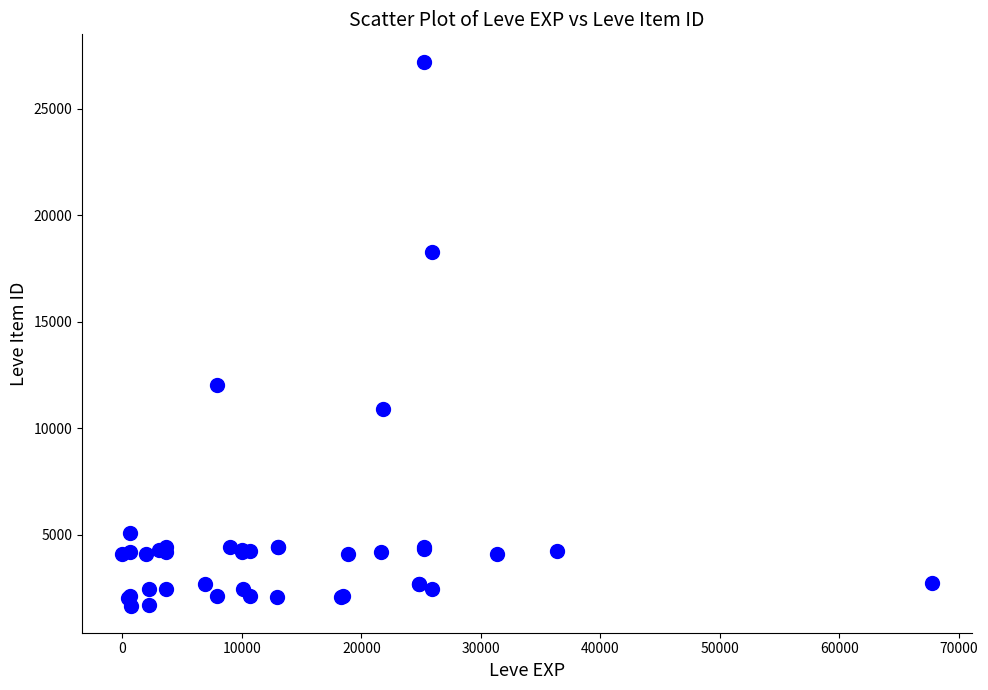

What Y value in the scatter plot is closest to 14448?

12018